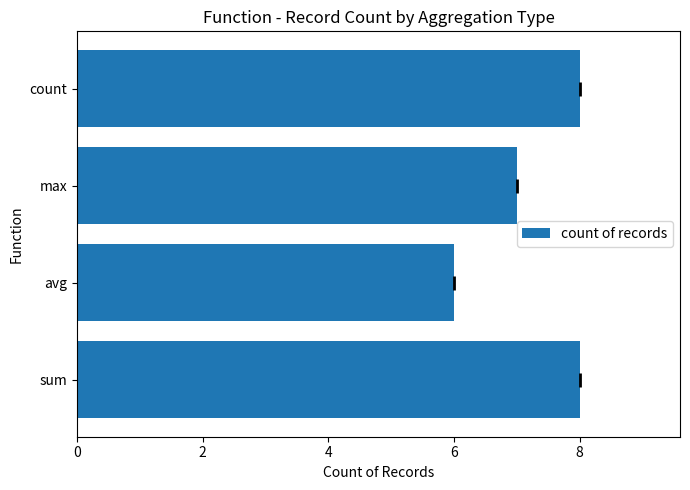

How many data points does each series have?

4